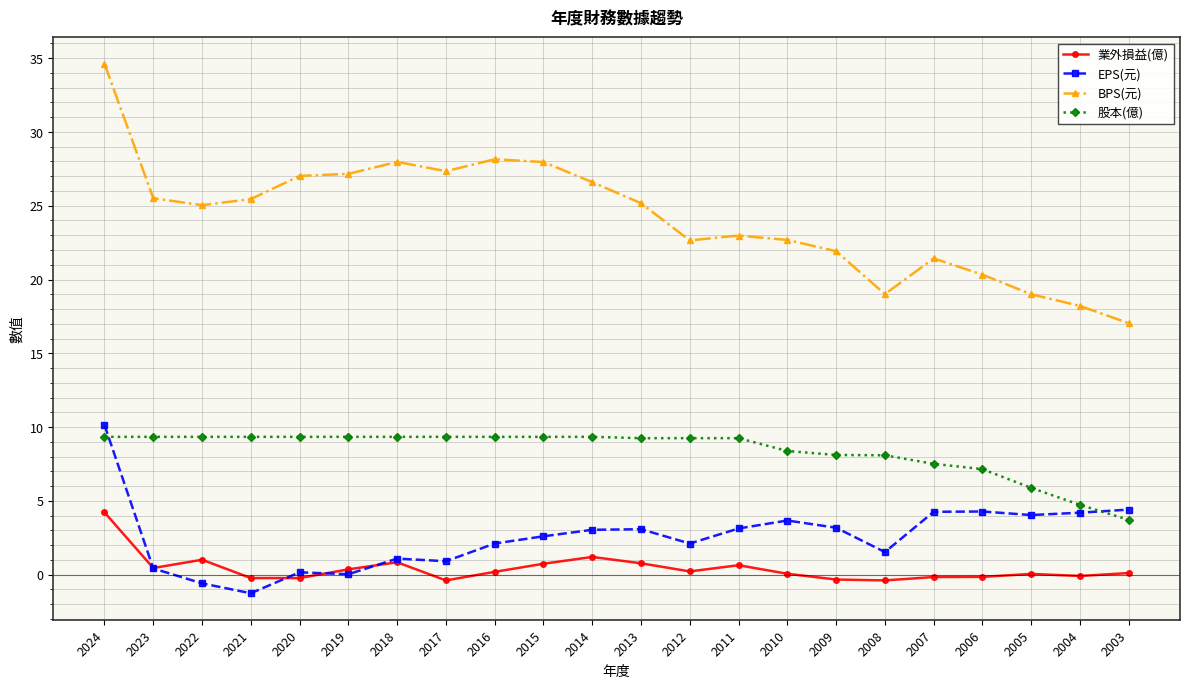

Which category has the highest value across all series?

2024